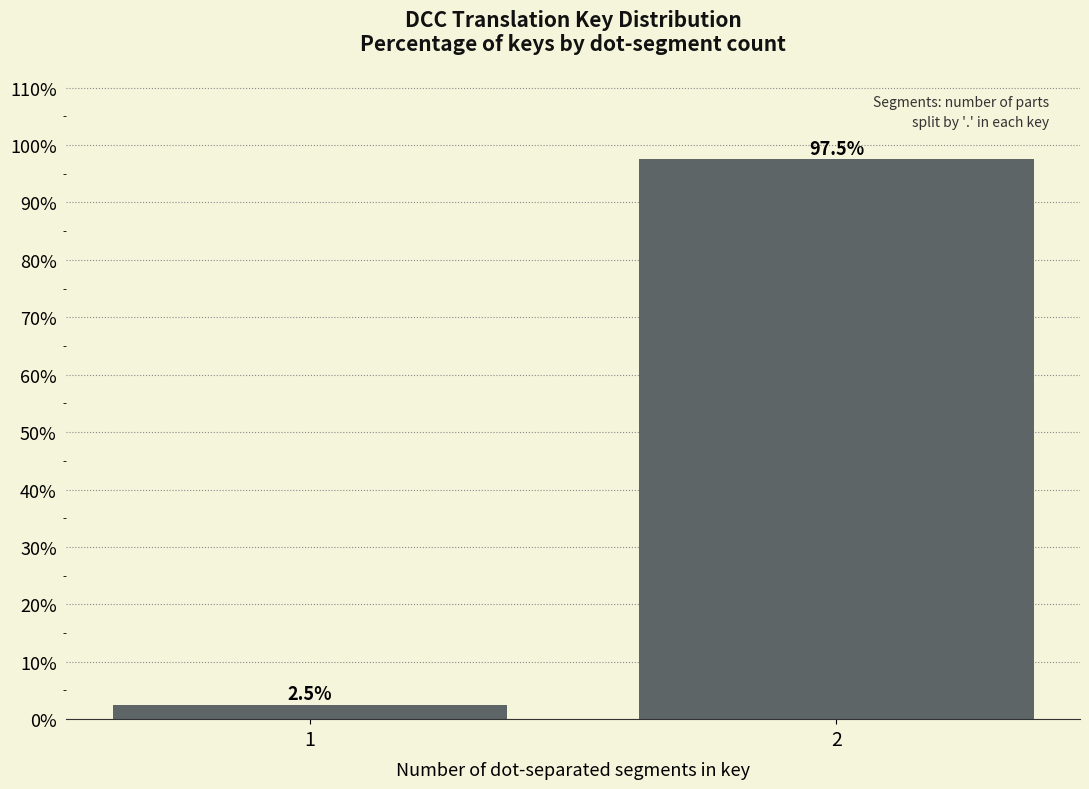

Reading left to right, extract all data points from this chart.

1=2.5	2=97.5